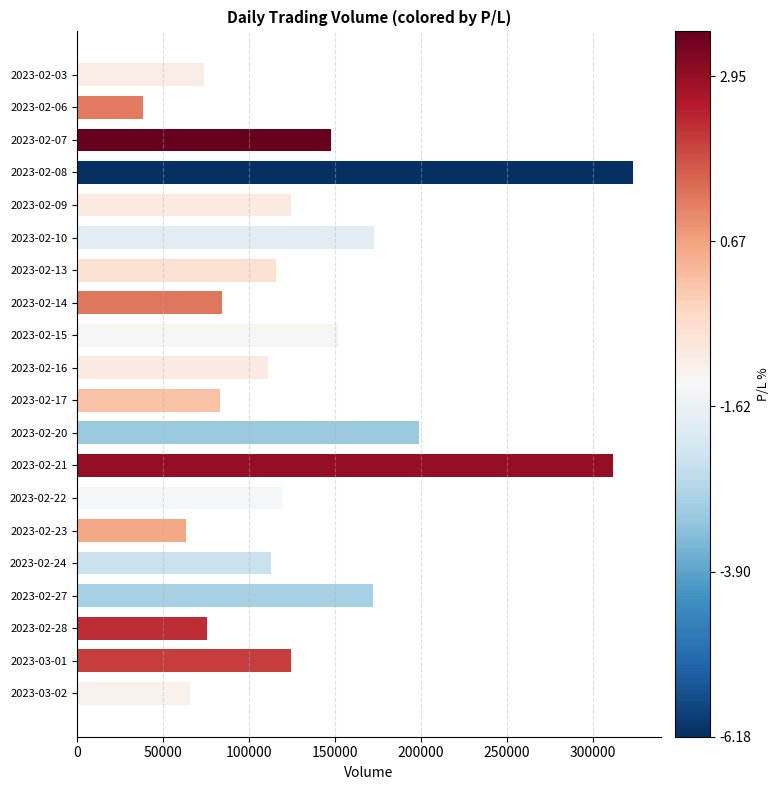

Approximately how many times larger is the value at 2023-02-08 compared to 2023-02-07?

2.2